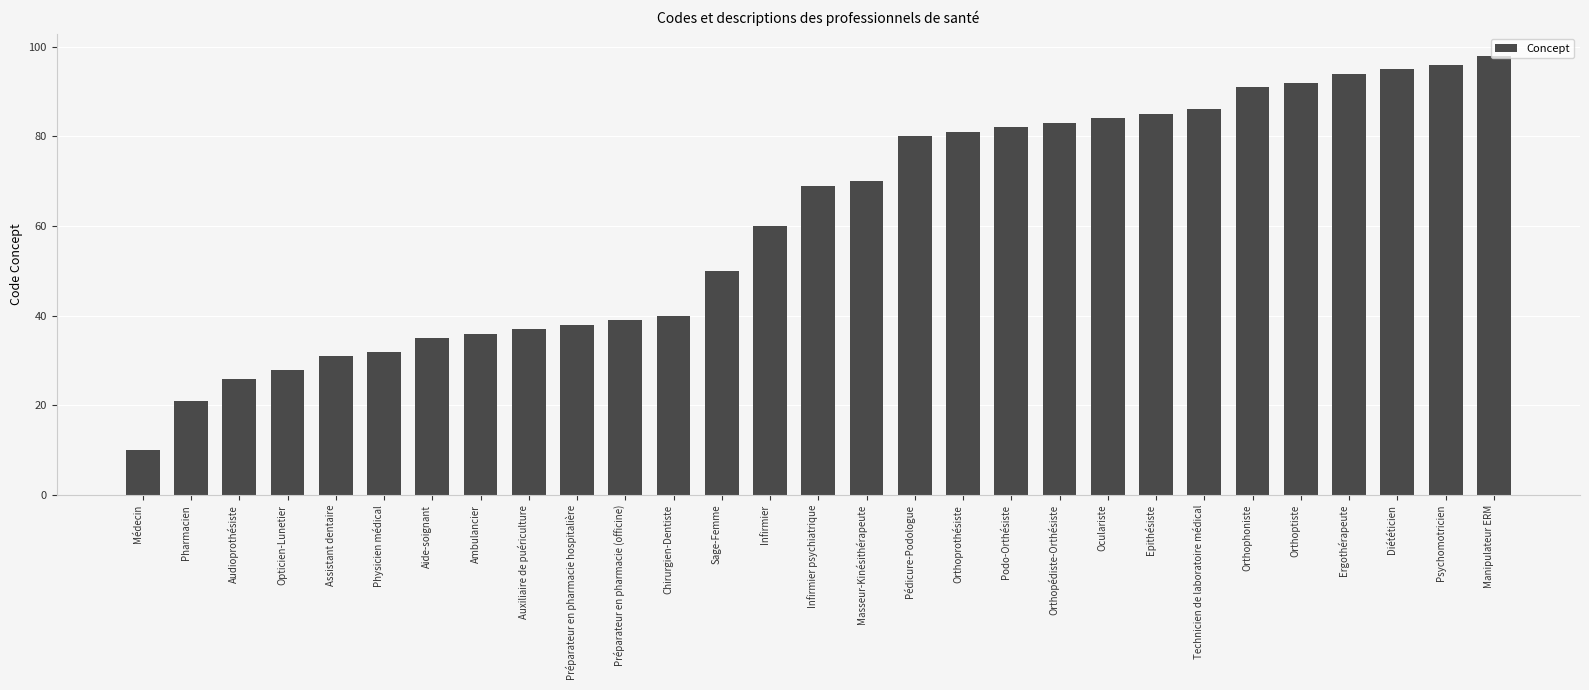

The chart shows a value of 48 at Assistant dentaire. True or false?

False